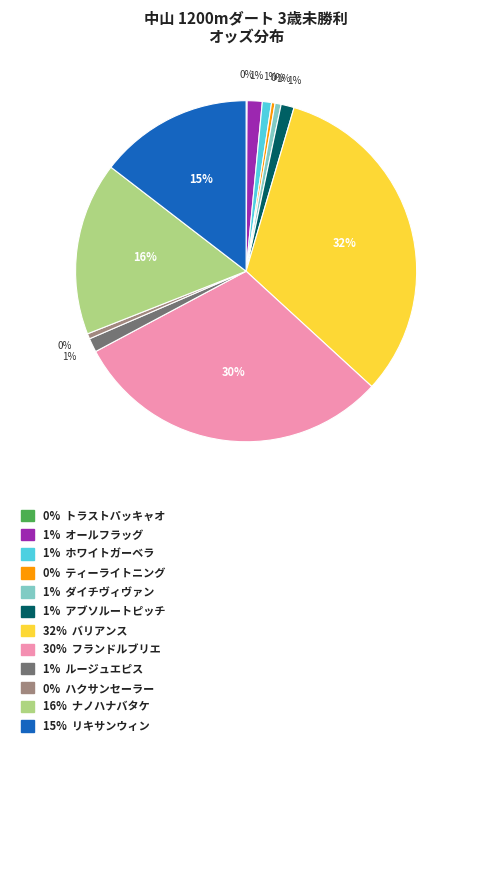

Does any single category account for the majority?

No